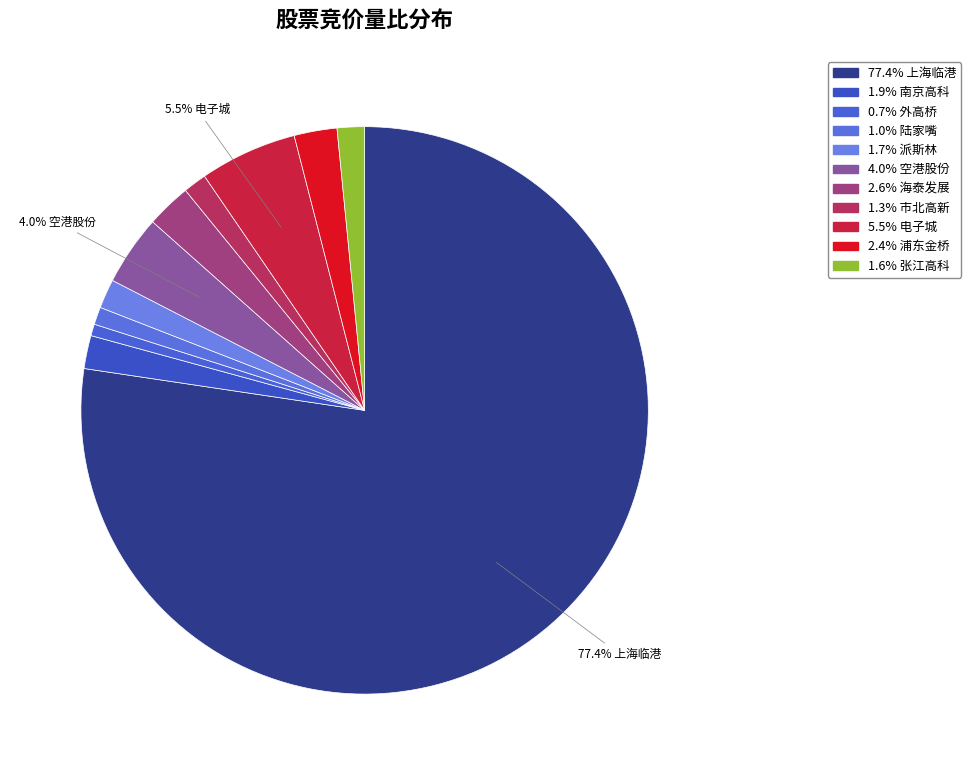

Rank the categories by value from highest to lowest.

600848, 600658, 600463, 600082, 600639, 600064, 600215, 600895, 600604, 600663, 600648